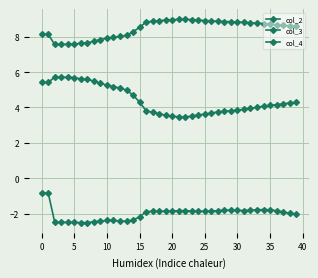

Does the chart display data point markers on the line(s)?

Yes